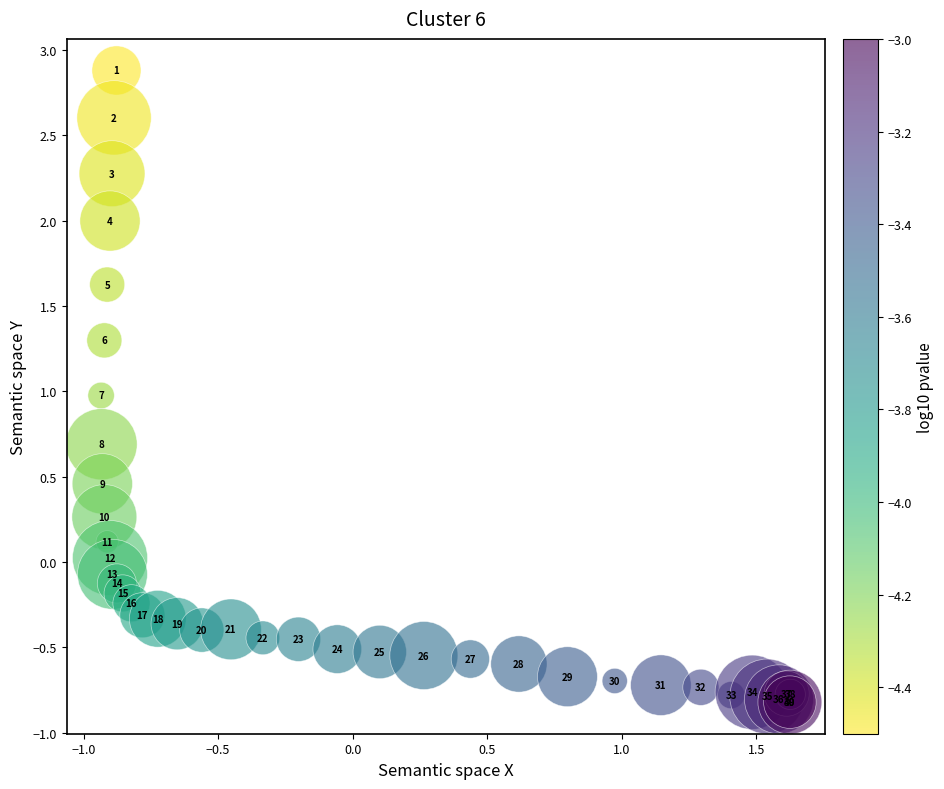

What Y value in the scatter plot is closest to 1?

1.0